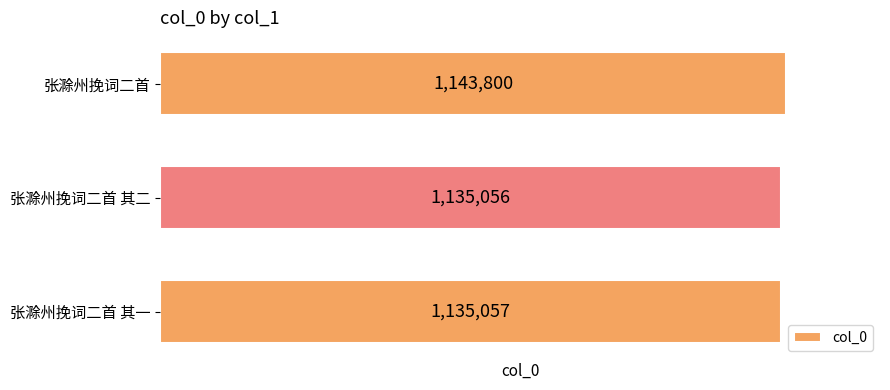

Reading top to bottom, extract all data points from this chart.

张滁州挽词二首=1143800	张滁州挽词二首 其二=1135056	张滁州挽词二首 其一=1135057